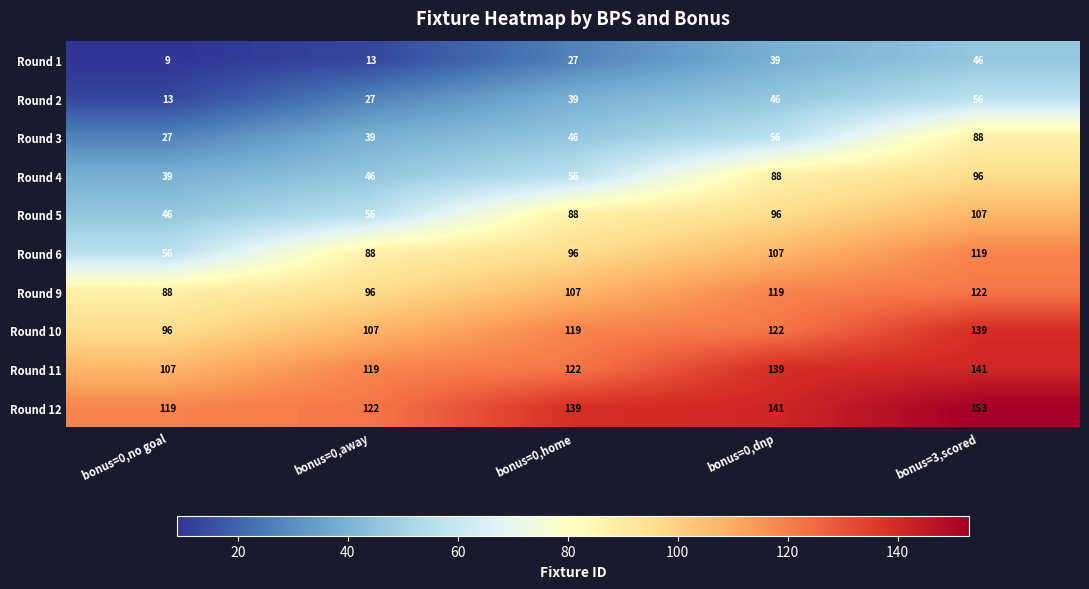

Where is Round 2 nearest to the value 34?

bonus=0,home